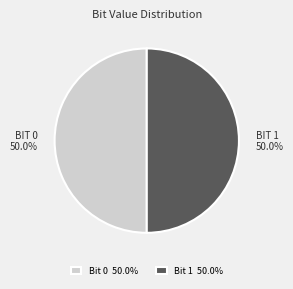

What is the ratio of the value at Bit 1 50.0% to the value at Bit 0 50.0%?

1.0